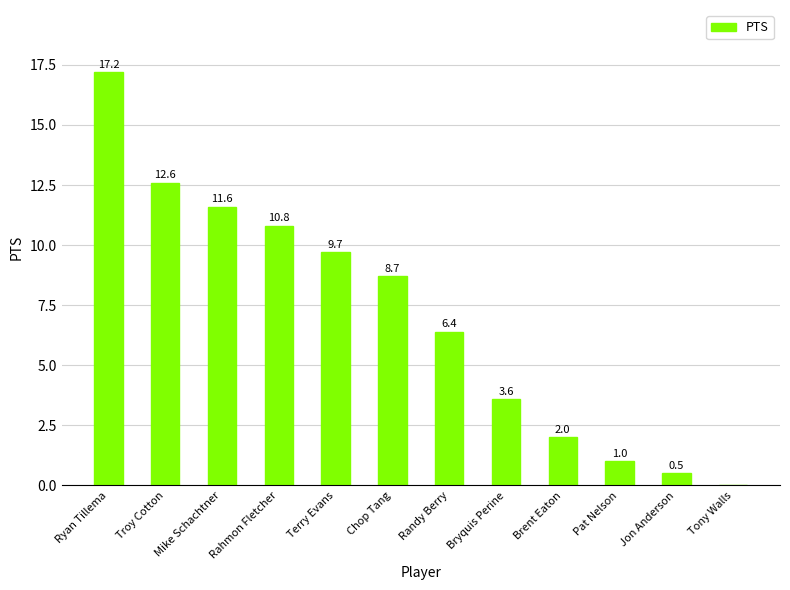

What is the sum of the values at Ryan Tillema and Terry Evans?

26.9